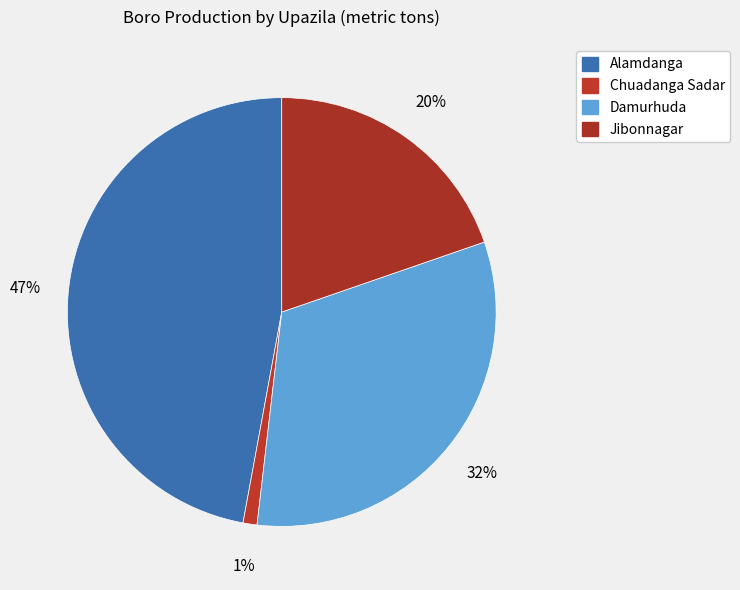

To the nearest percent, what is the difference between the largest and smallest slice percentages?

46%